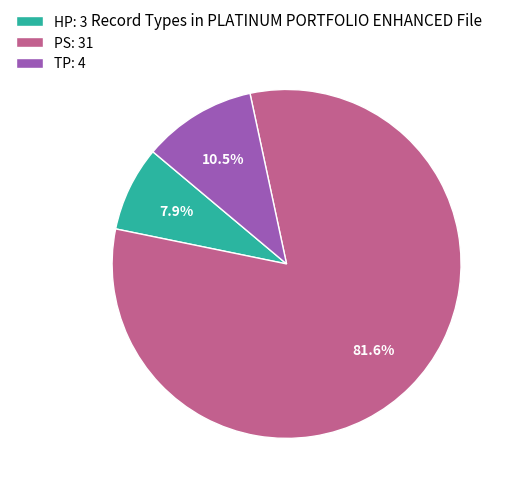

Which has a higher value, HP: 3 or TP: 4?

TP: 4